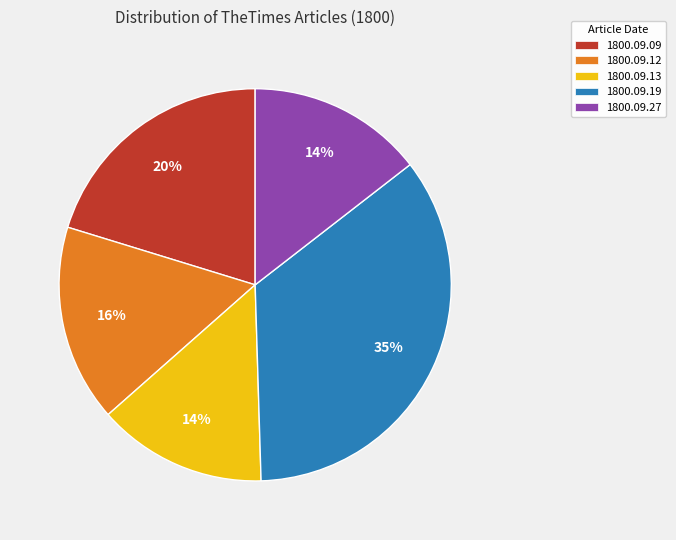

Which slice is the largest?

1800.09.19